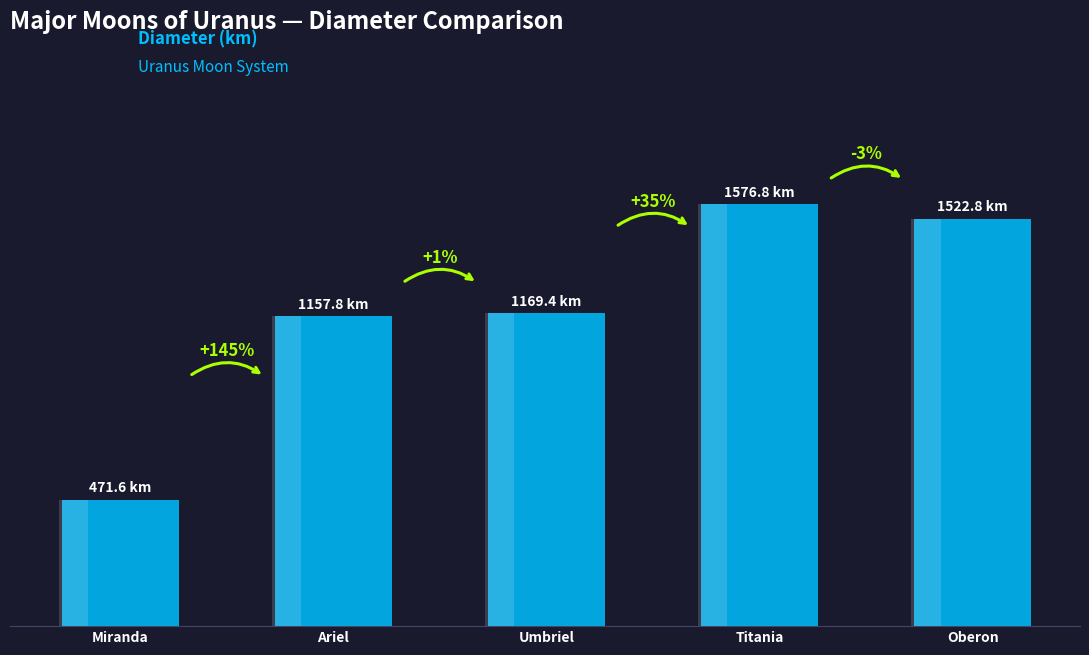

Are the bars horizontal?

No